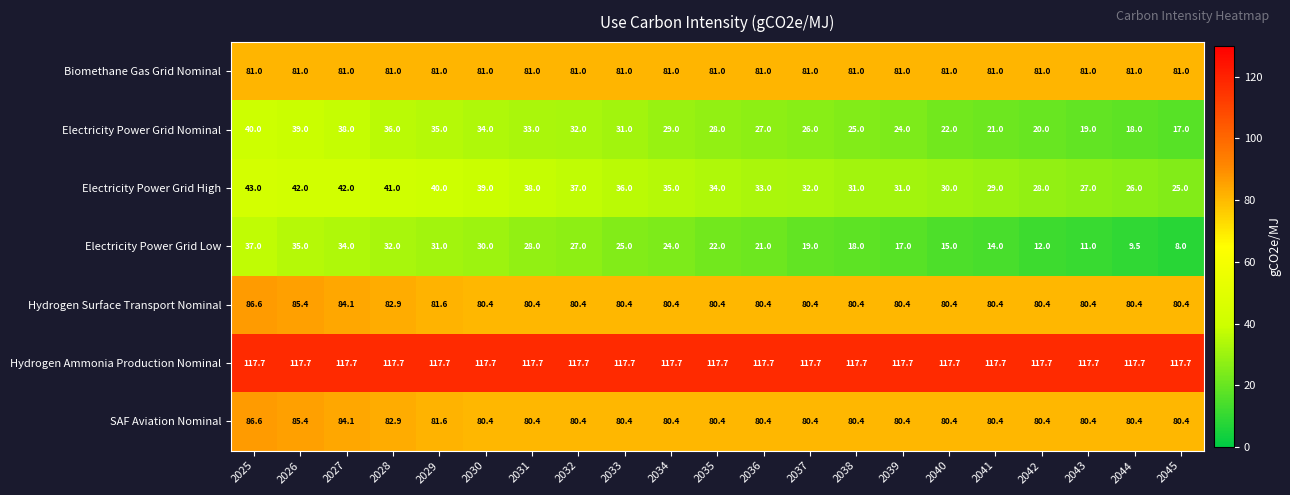

What is the sum of the Hydrogen Ammonia Production Nominal values at 2036 and 2040?

235.4